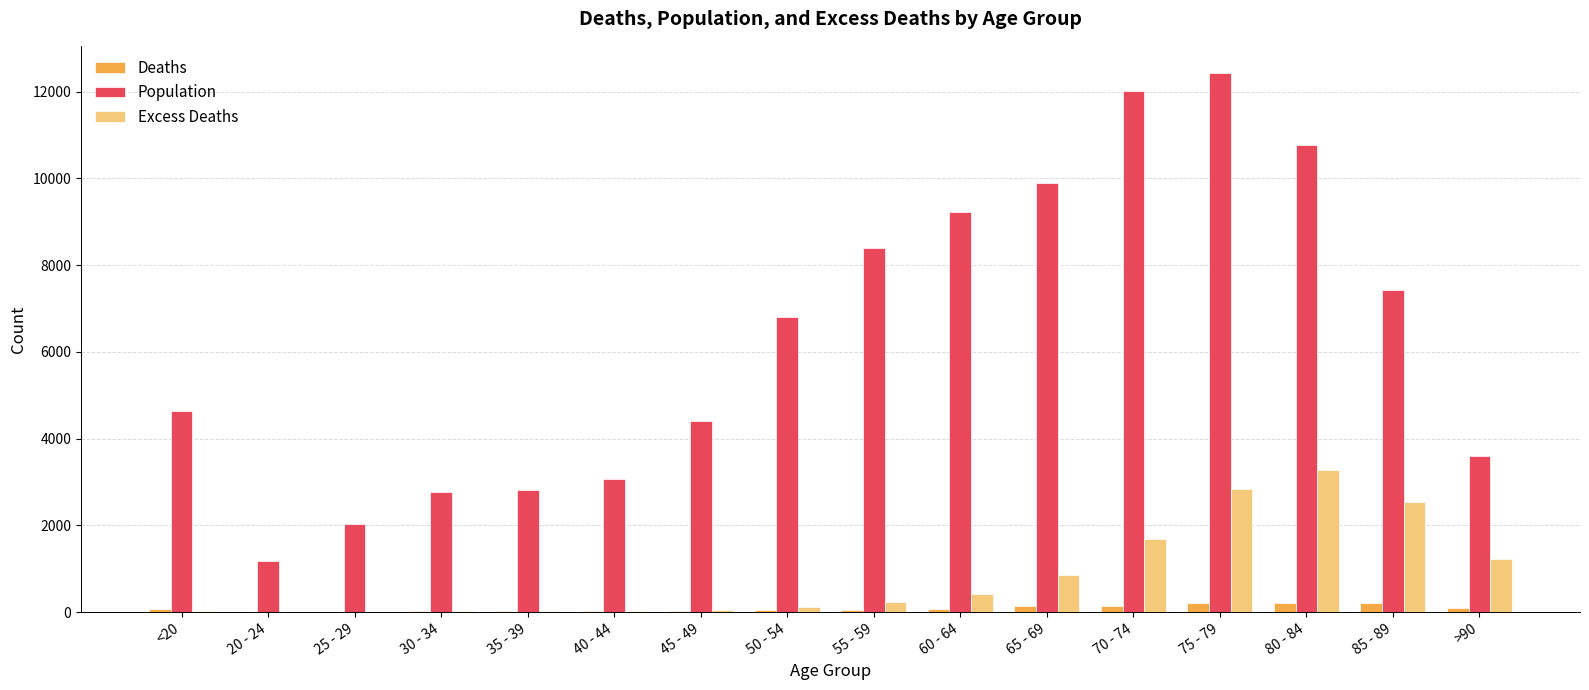

At which category does the chart reach its peak across all series?

75 - 79